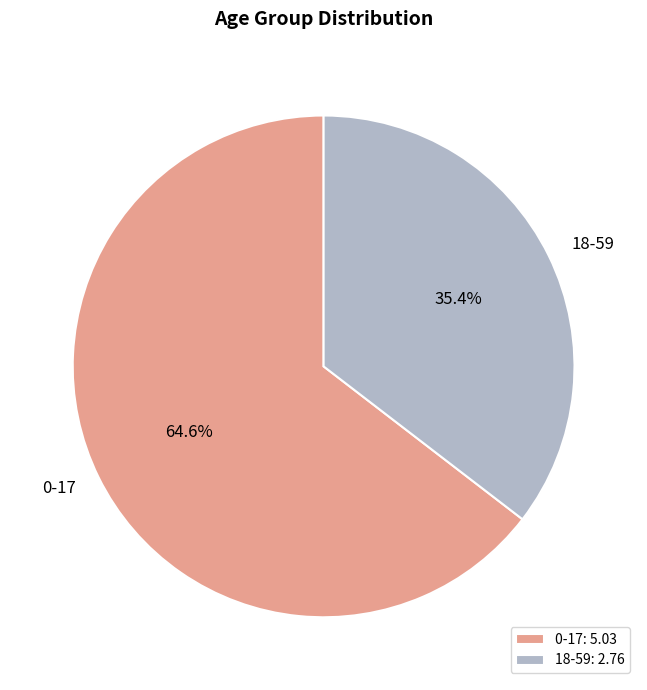

To the nearest percent, what portion does 18-59 represent?

35%